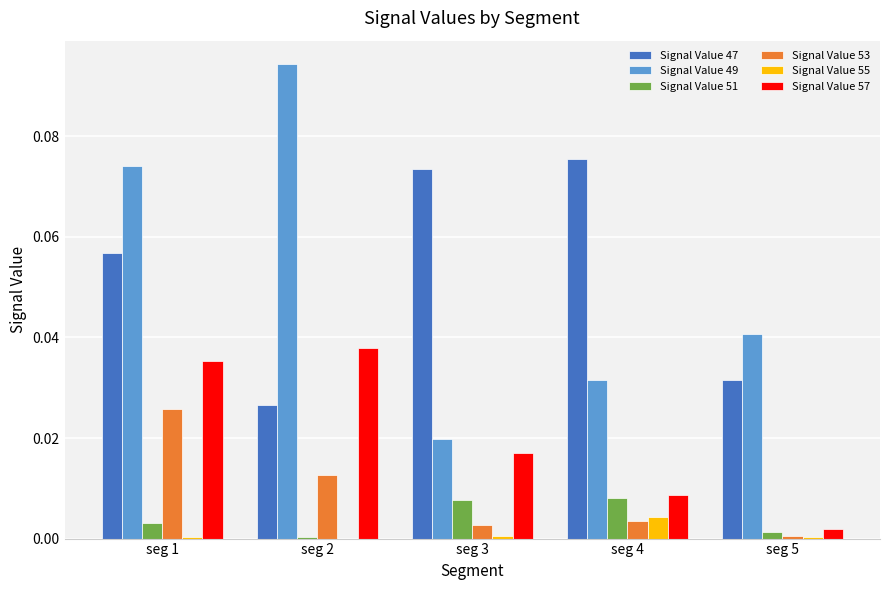

Does the chart contain stacked bars?

No